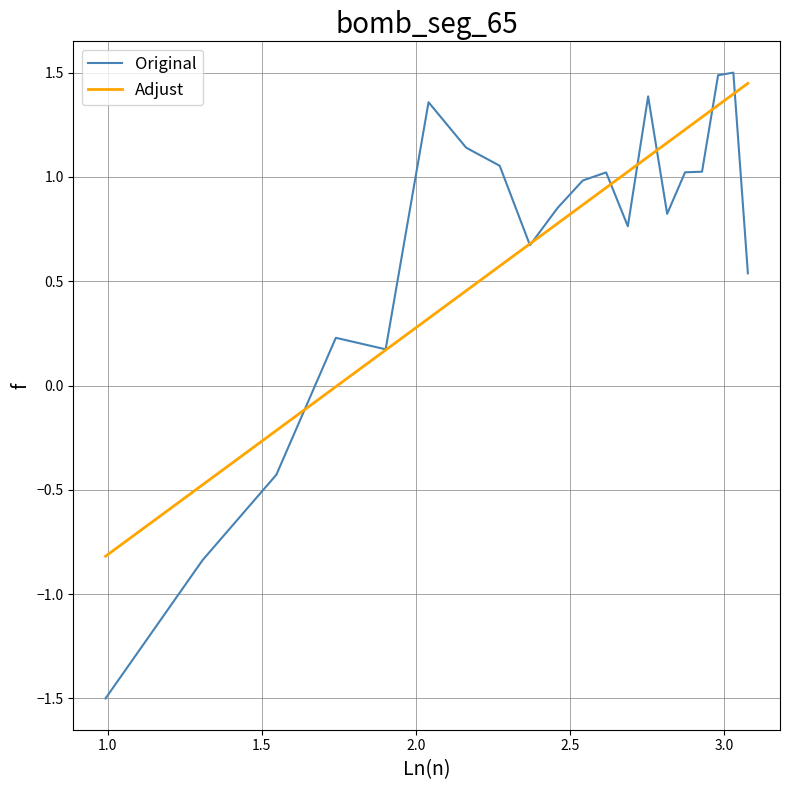

What is the maximum value for Original?

1.5